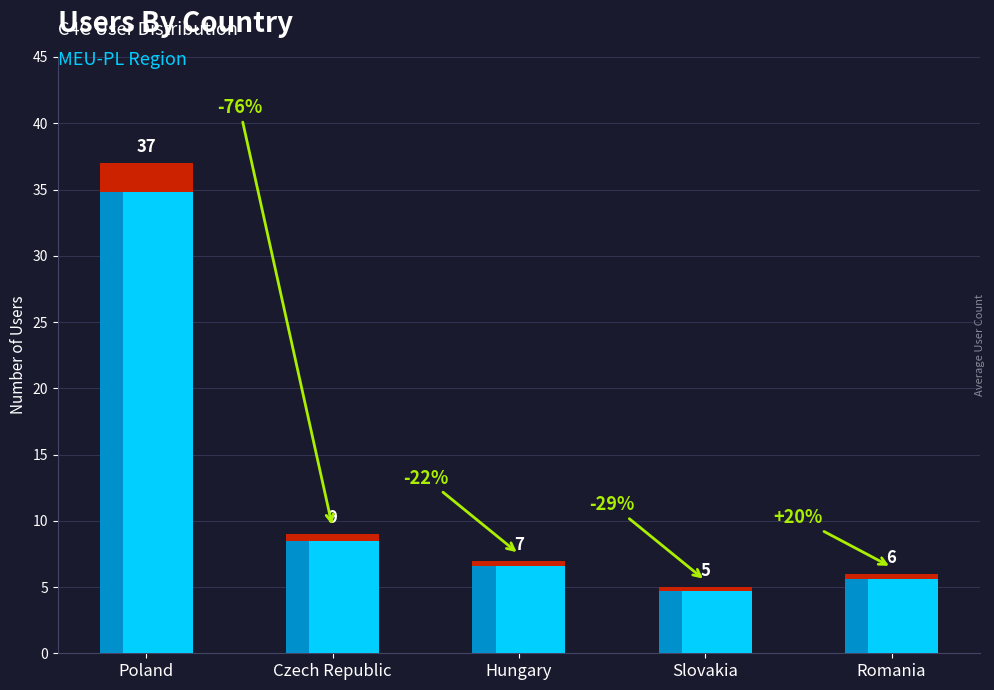

Rank the categories by value from highest to lowest.

Poland, Czech Republic, Hungary, Romania, Slovakia